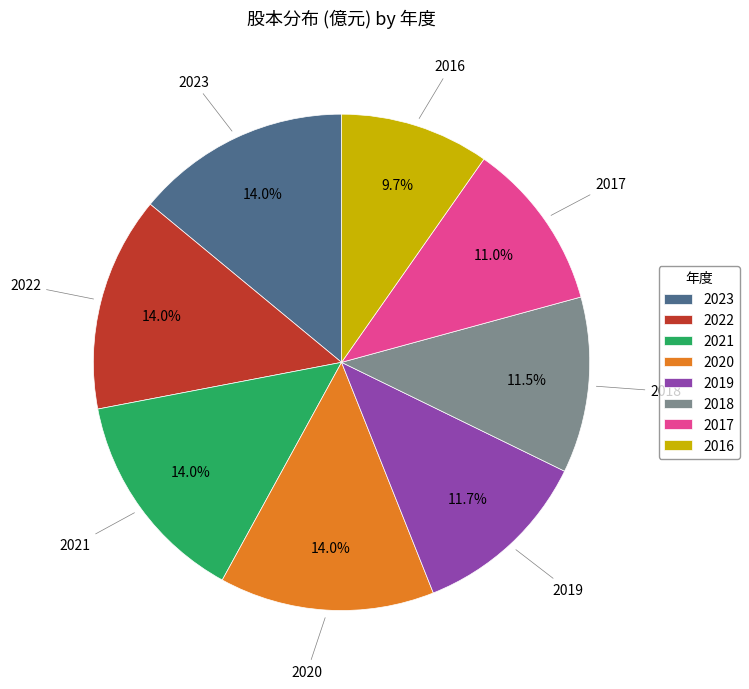

Does 2020 represent more than half of the total?

No